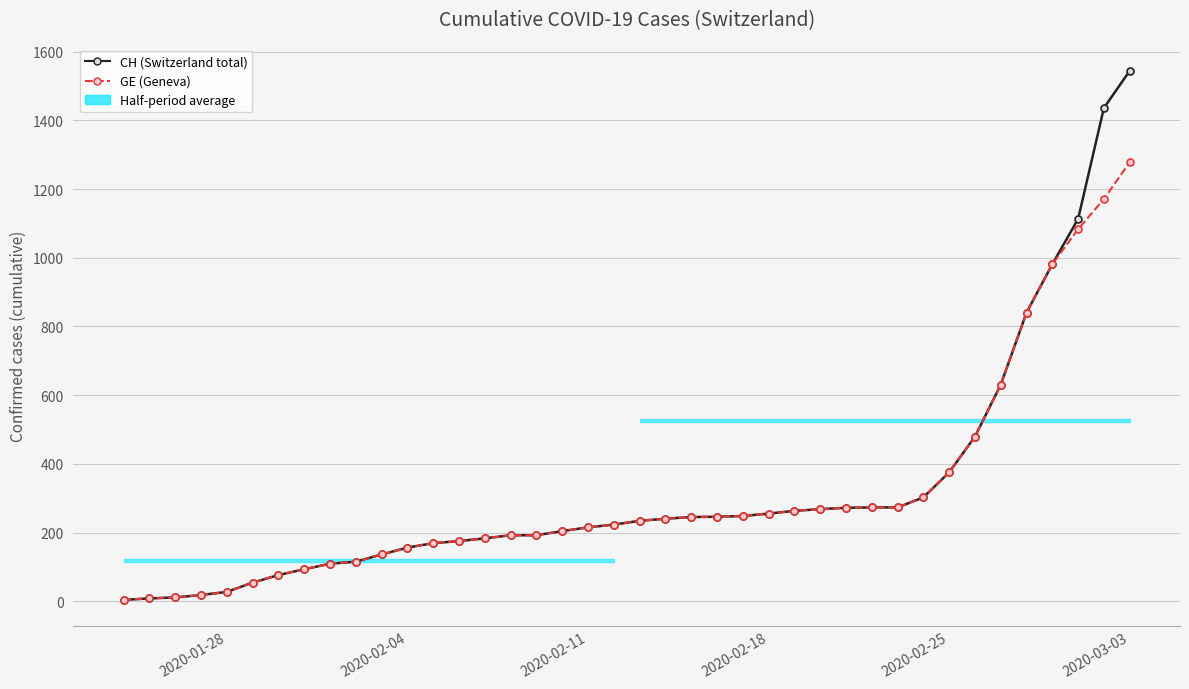

True or false: CH (Switzerland total) and GE (Geneva) cross at least once.

False